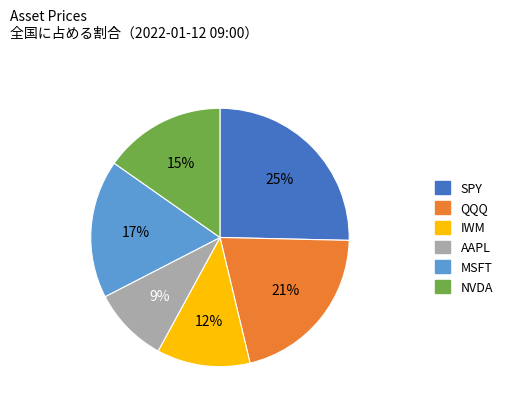

Is the sum of AAPL and SPY greater than half?

No